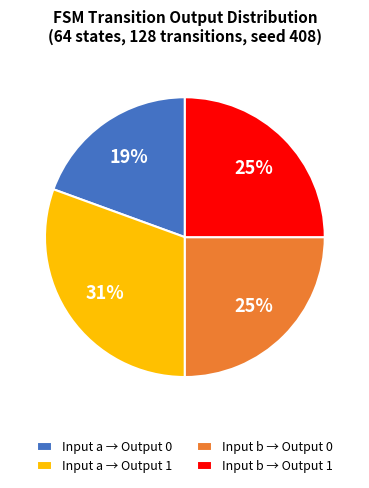

Is Input a → Output 1 the majority of the pie?

No